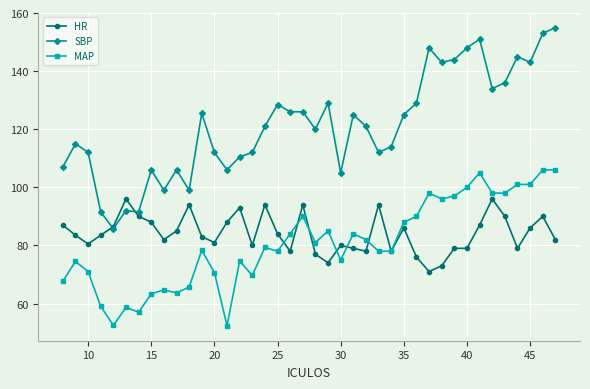

What is the smallest value displayed?

52.3